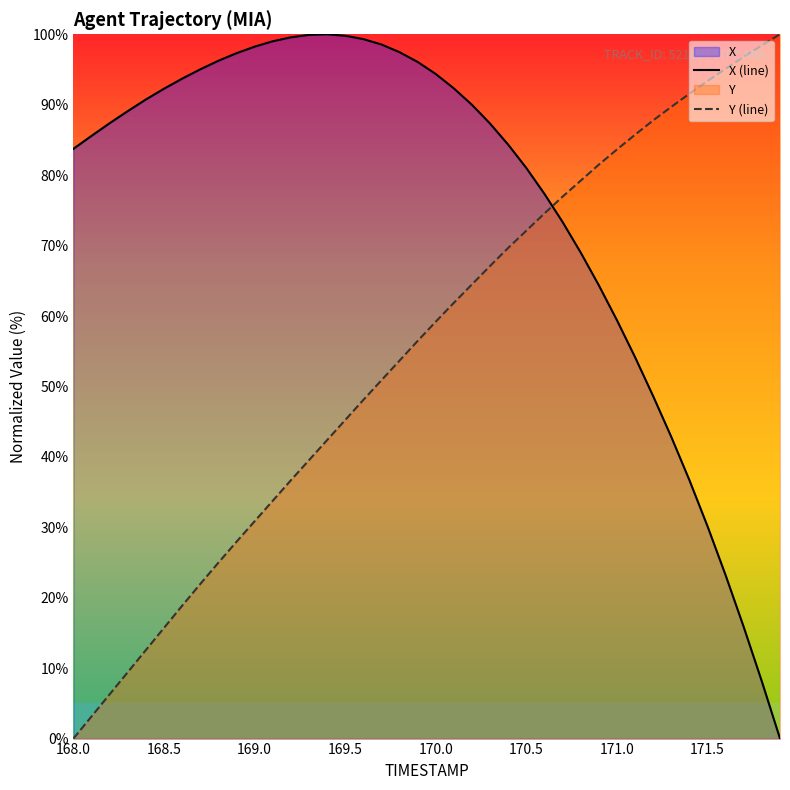

The X (line) series shows 59.4 at 171.0. True or false?

True